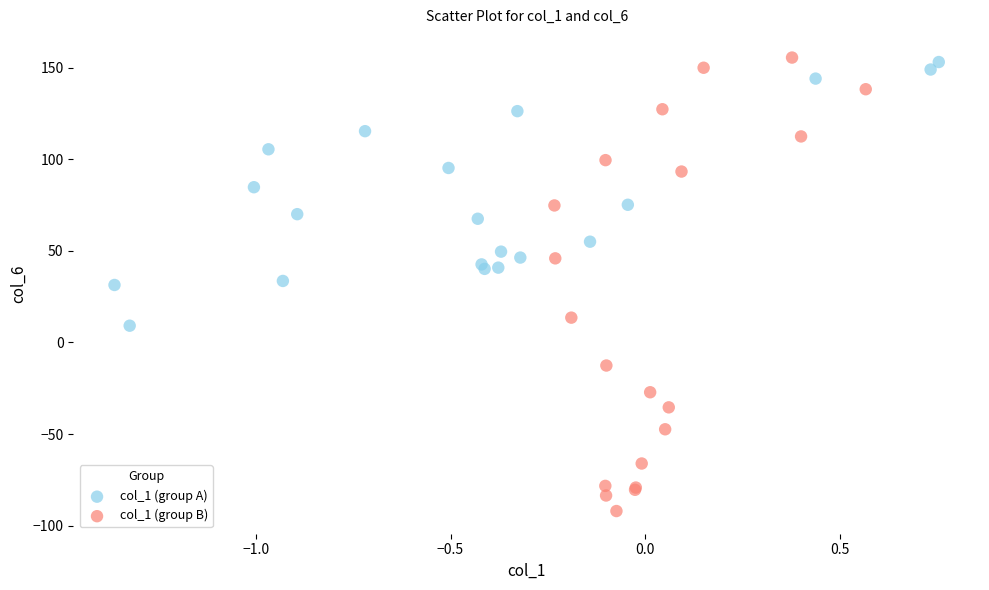

Which series reaches the minimum Y coordinate?

col_1 (group B)